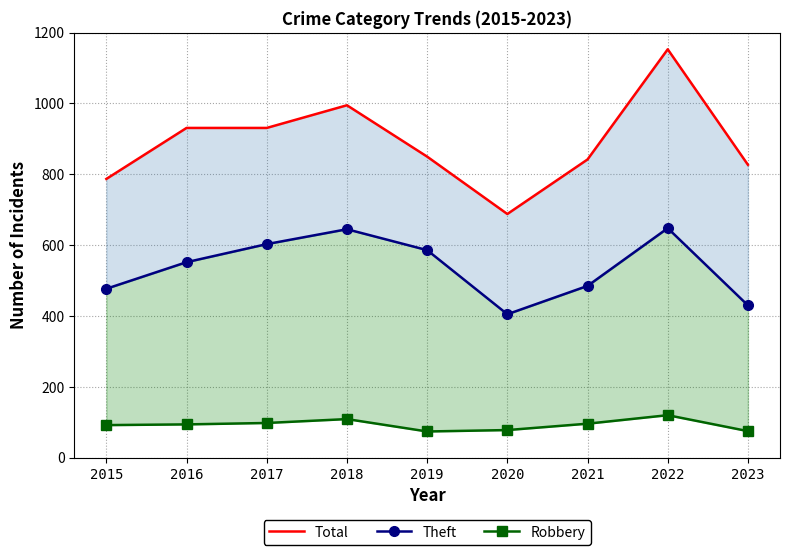

At which category is the sum across all series the highest?

2022